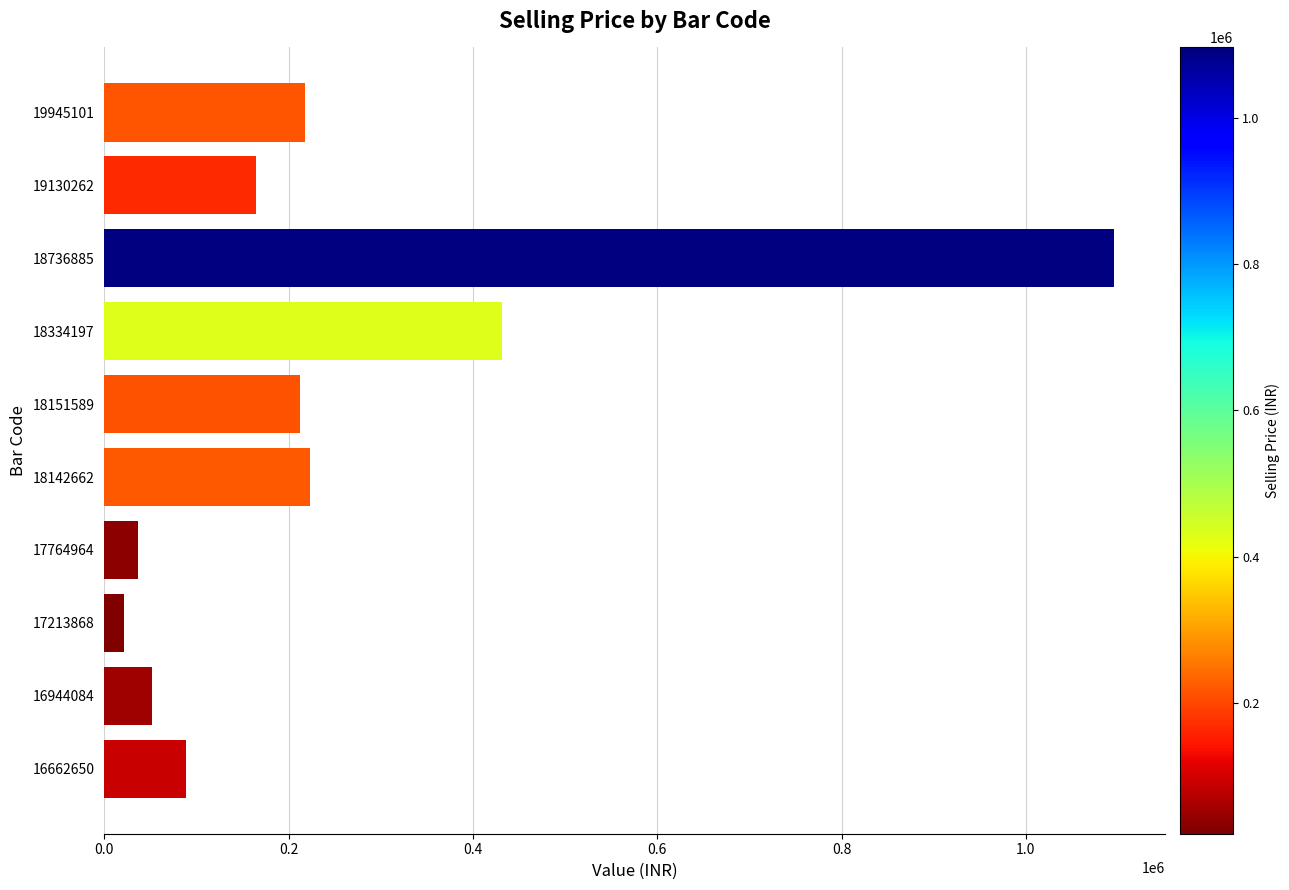

What is the sum of the values at 18736885 and 18334197?

1527380